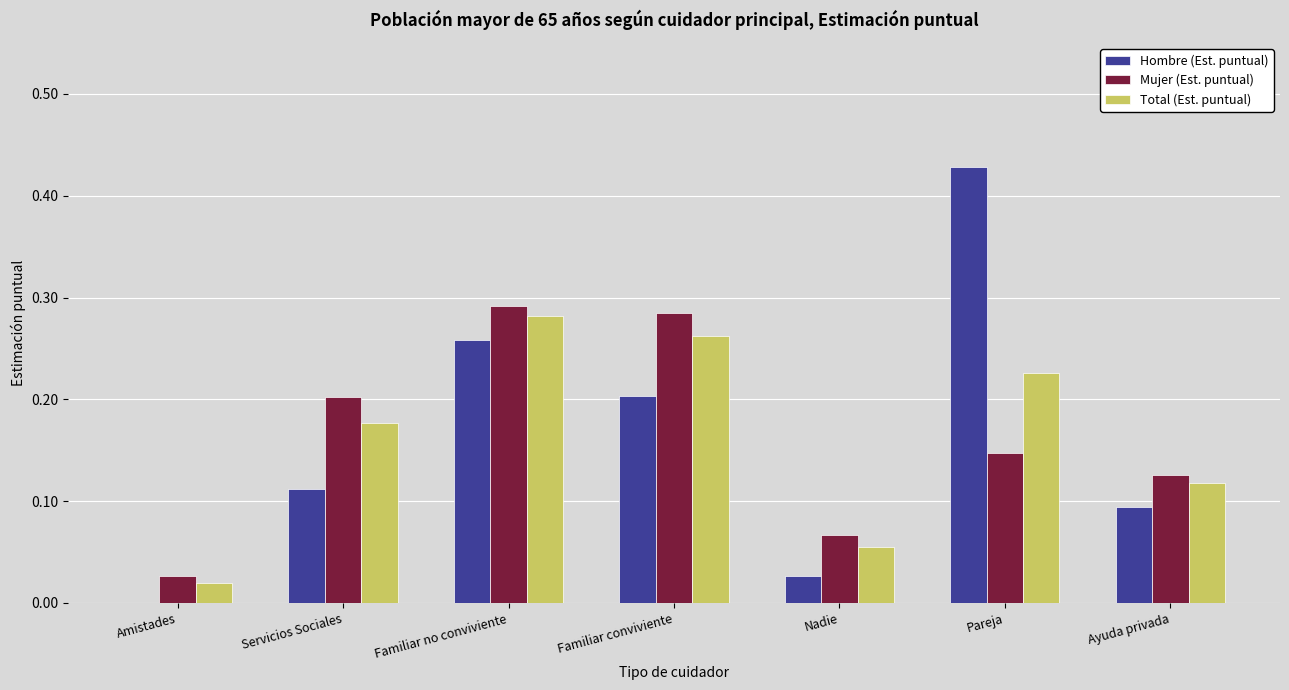

How many values in the Hombre (Est. puntual) series exceed 0?

6